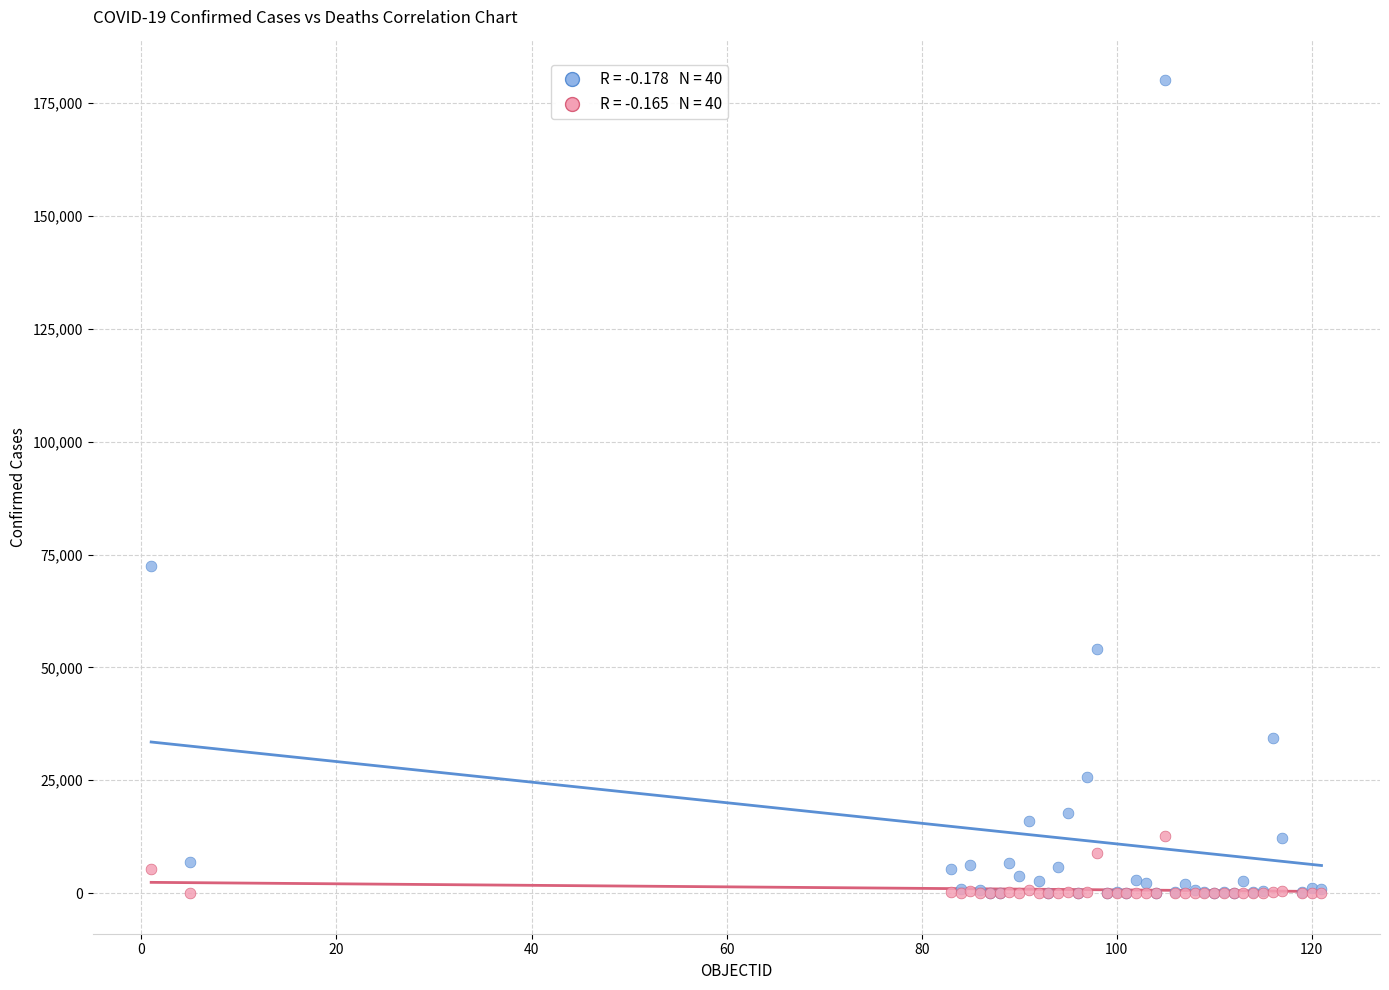

Across all series, what Y value is closest to 90024?

72448